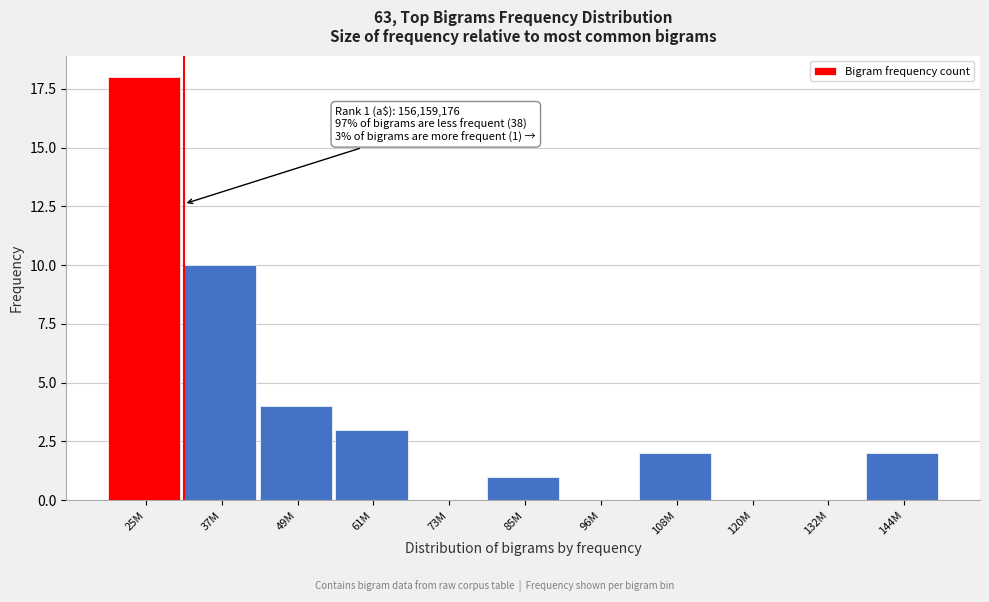

Reading left to right, list all the values displayed in this chart.

25M=18	37M=10	49M=4	61M=3	73M=0	85M=1	96M=0	108M=2	120M=0	132M=0	144M=2